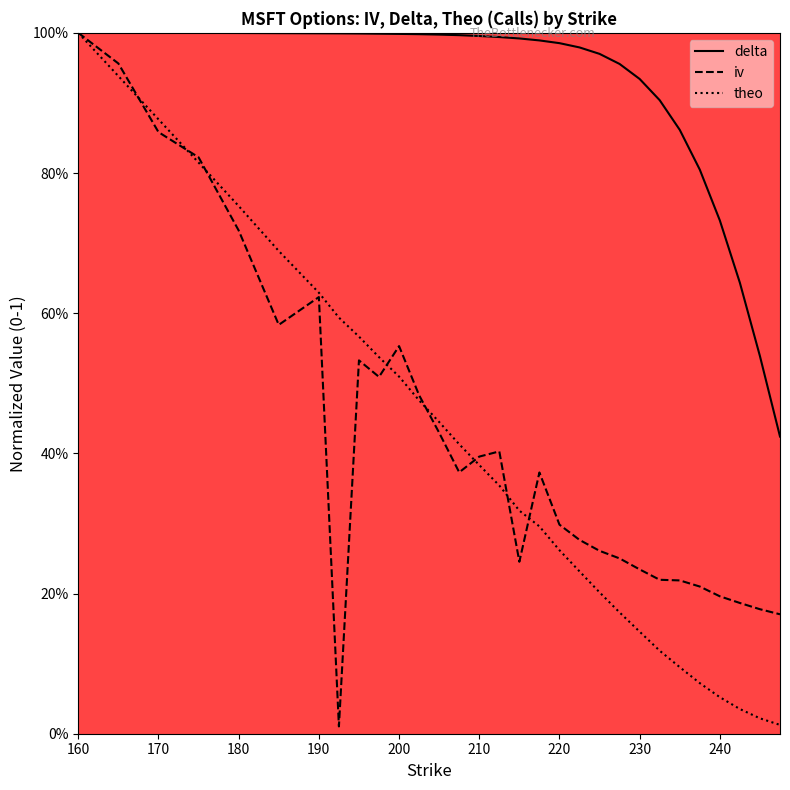

After their last crossing, which series has the higher values: theo or iv?

iv